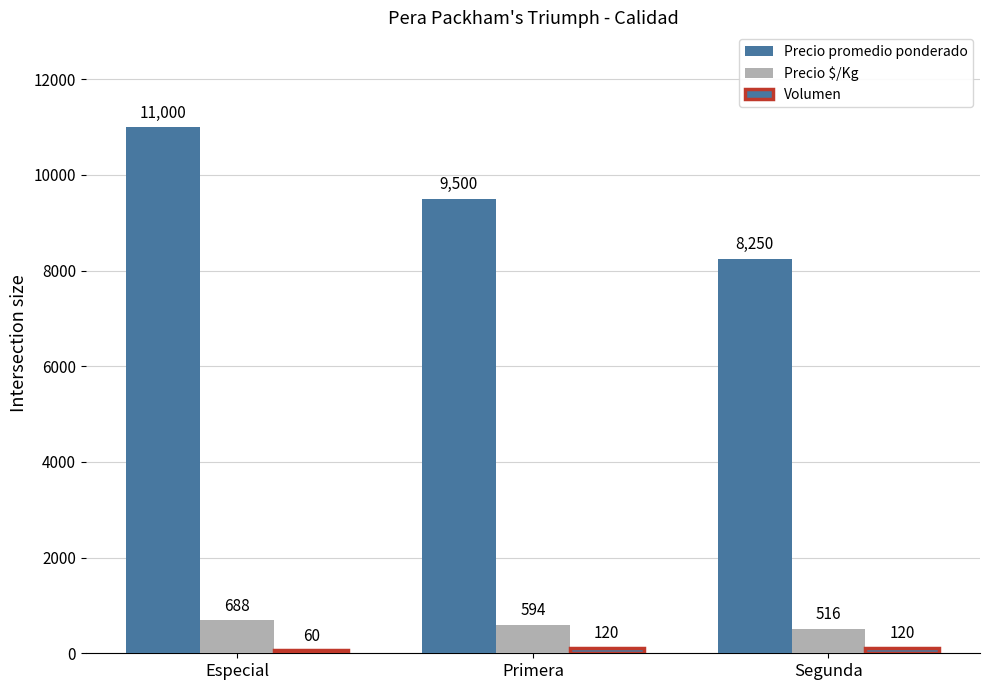

What is the difference between the highest and lowest values at Primera?

9380